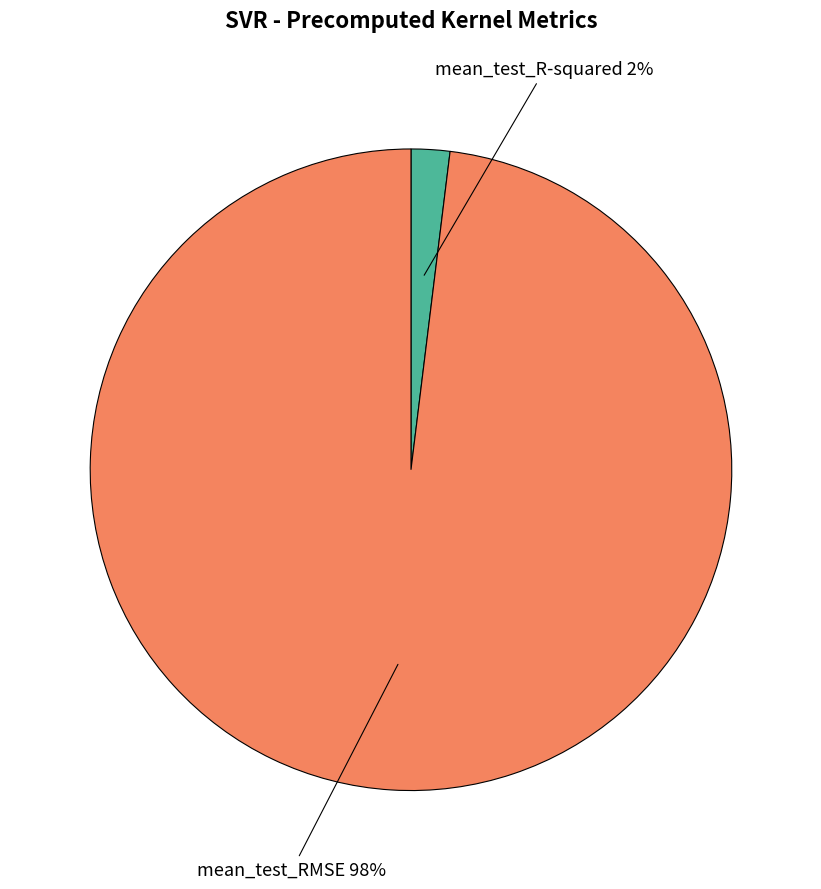

To the nearest percent, what percentage of the pie is mean_test_RMSE?

98%